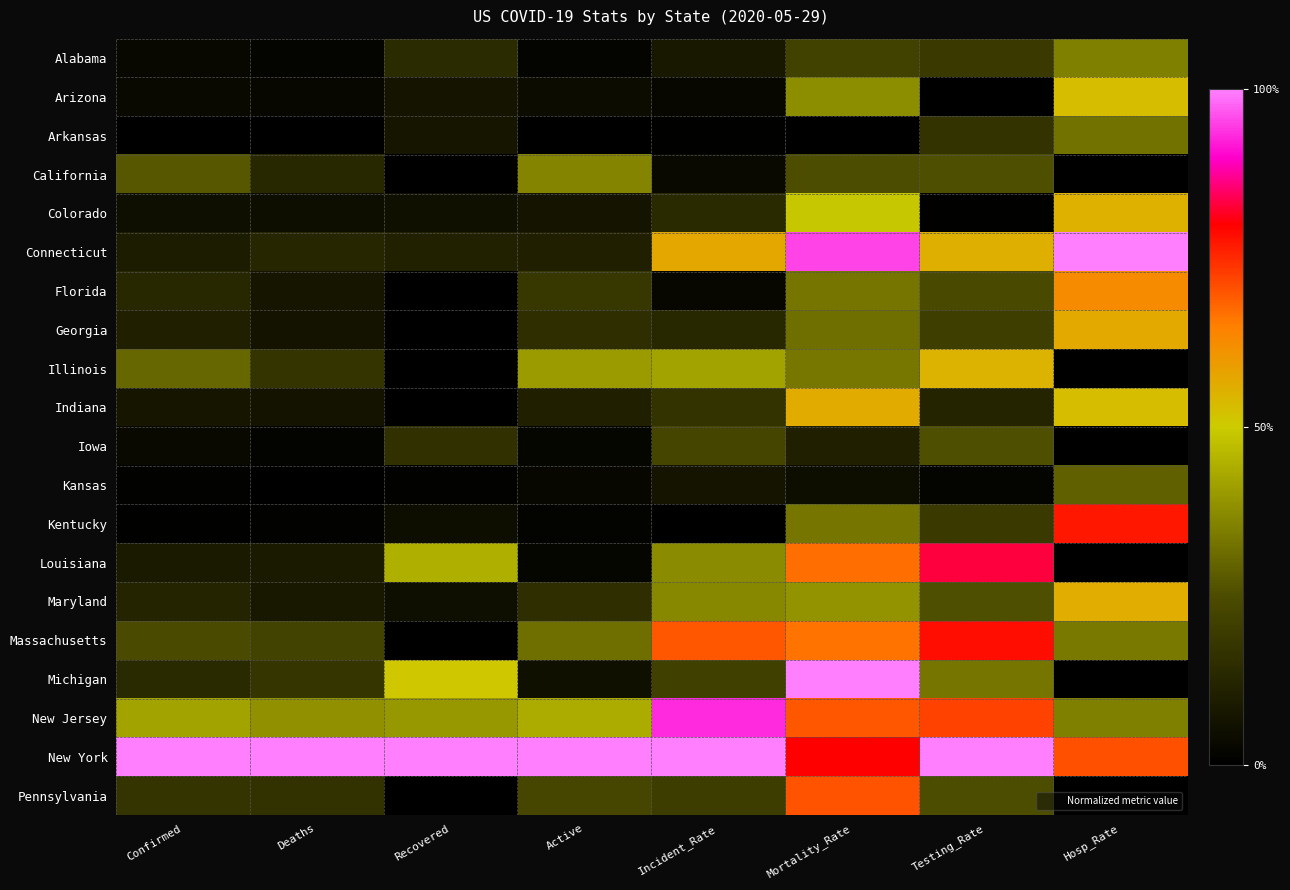

What is the difference between the highest and lowest values at Incident_Rate?

1.0